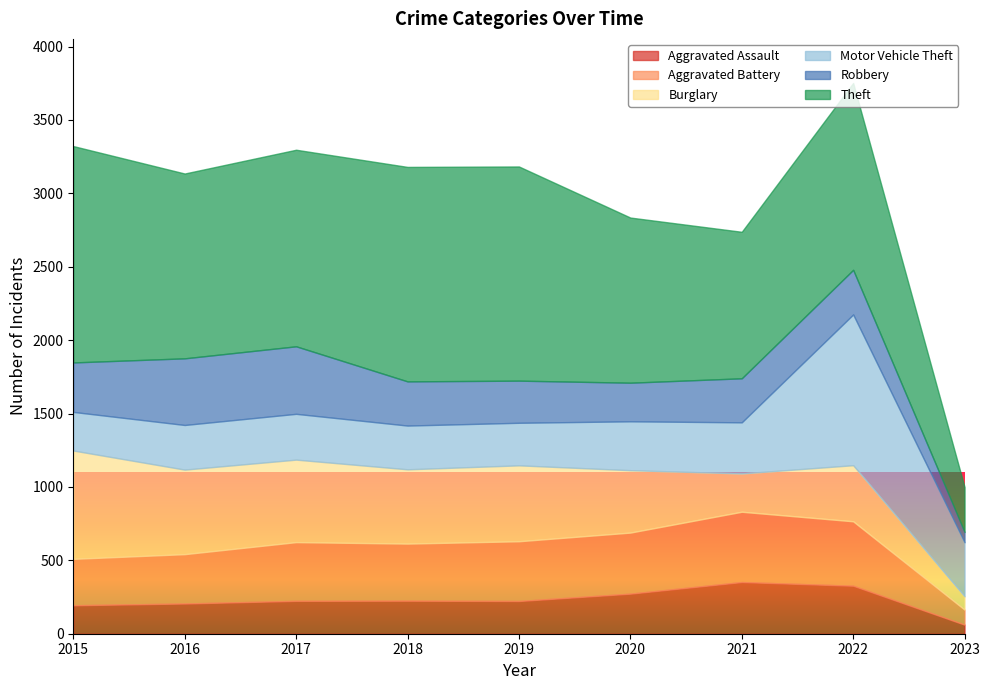

Read the Theft value at 2020, to the nearest 10.

1120